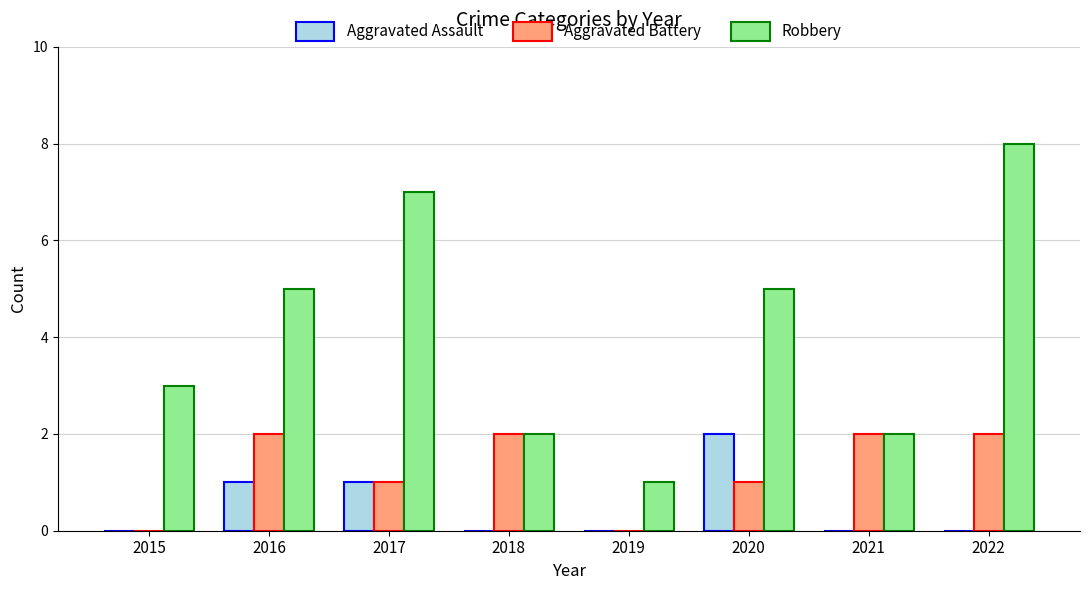

Which series has the largest total across all categories?

Robbery